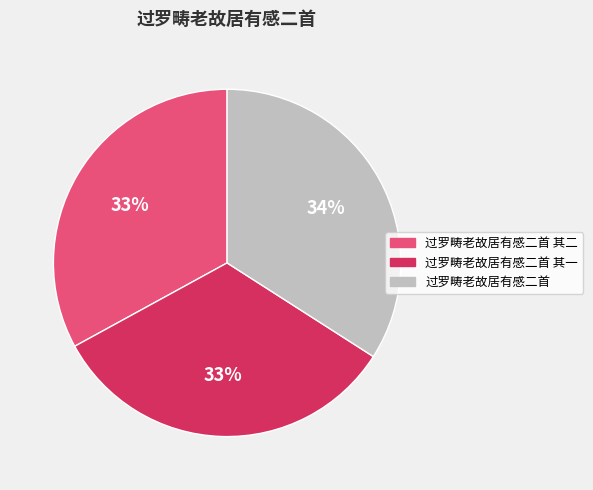

How many segments does this pie chart have?

3